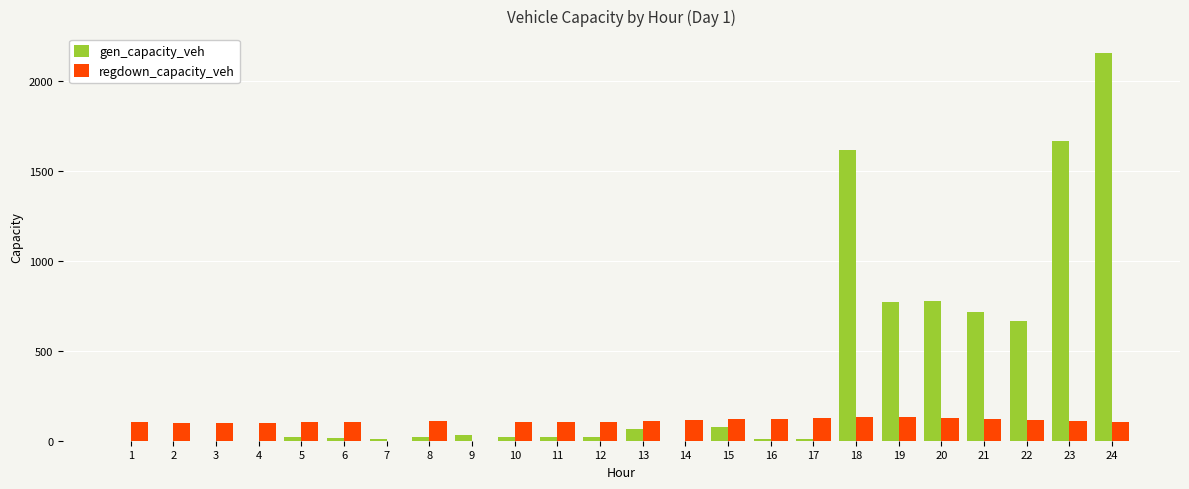

True or false: regdown_capacity_veh has a value of 0.0 at 7.

True